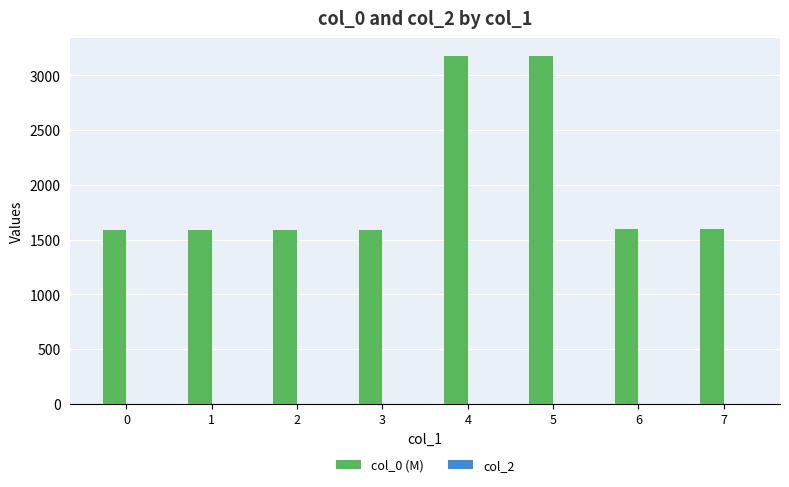

What is the change in value from 2 to 5?

+1593.1